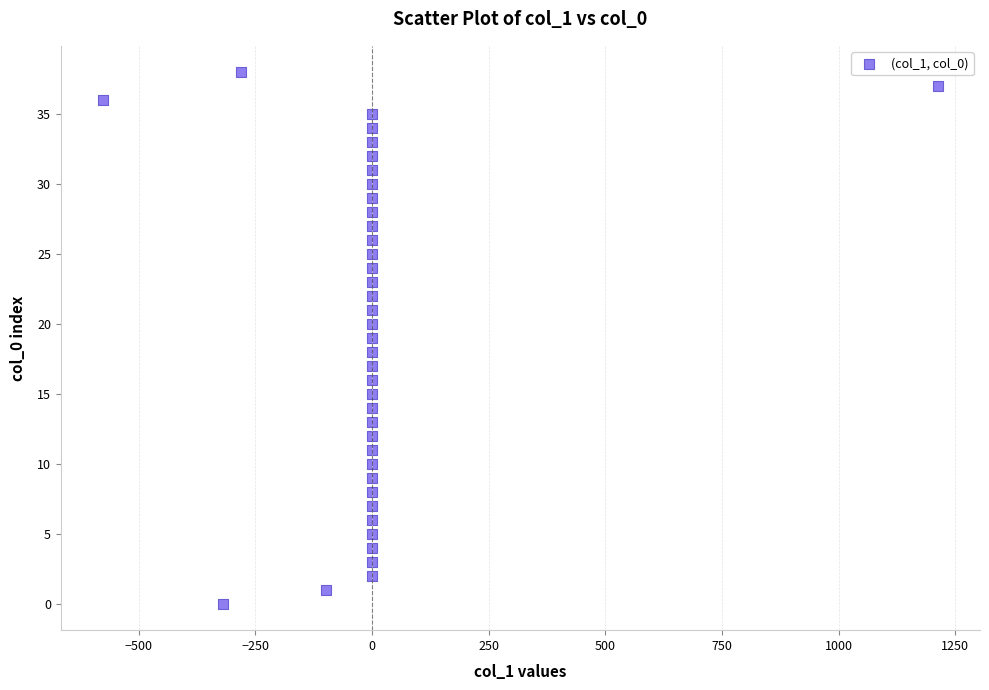

How many points are shown in the scatter plot?

39